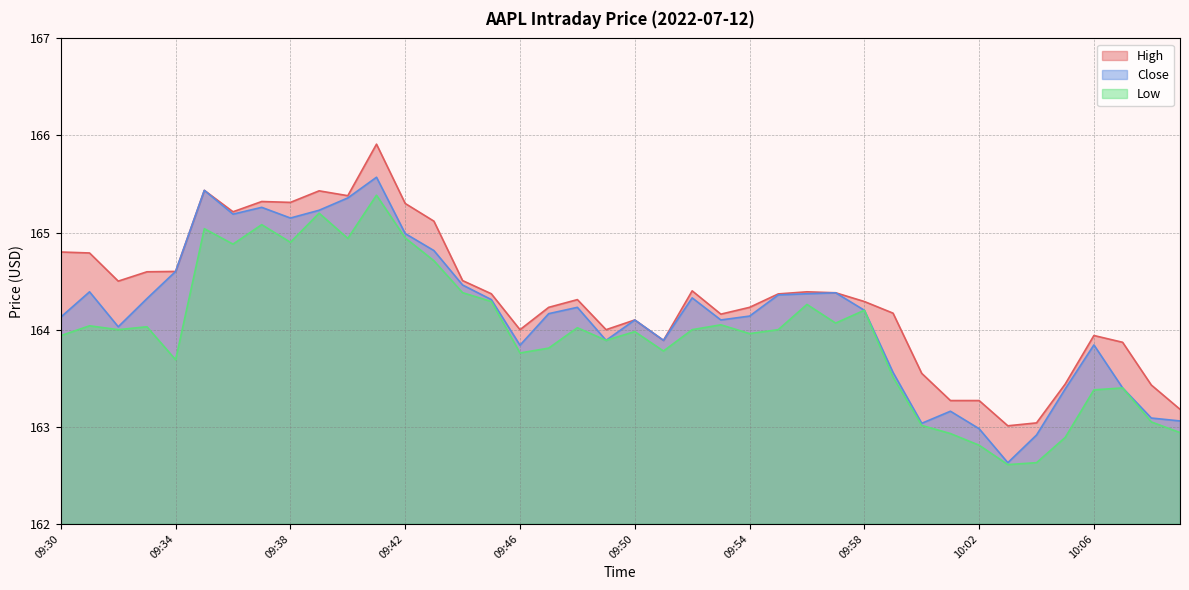

Between 09:47 and 09:44, which is larger?

09:44